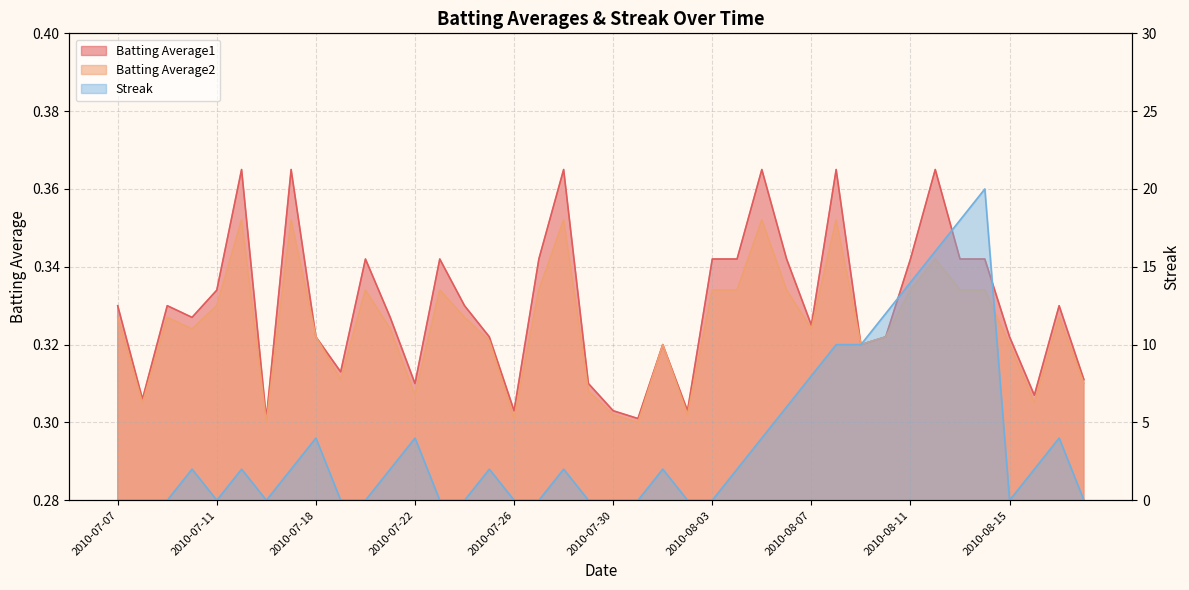

What is the difference between the highest and lowest values at 2010-07-23?

0.3